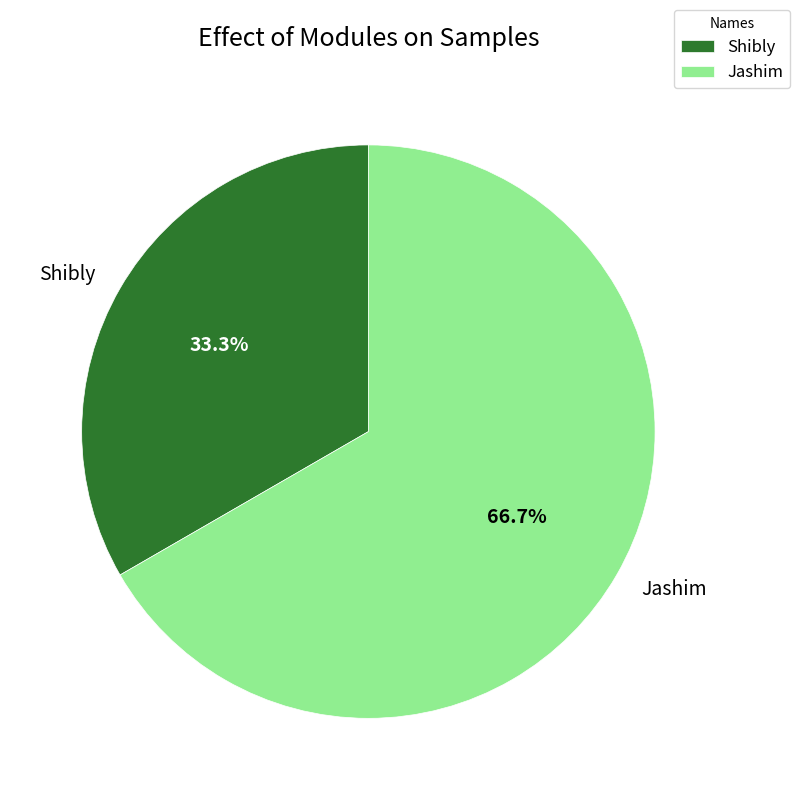

Which slice is the smallest?

Shibly